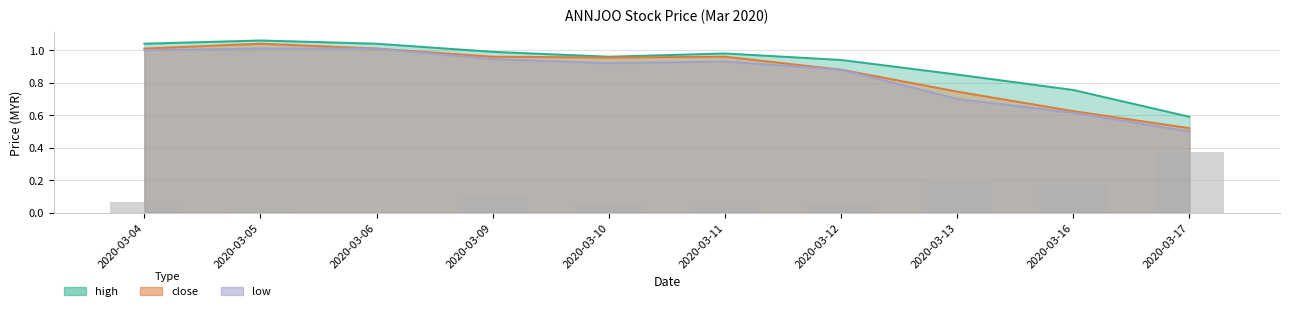

Reading left to right, what are all the values shown in this chart?

2020-03-04=0.1	2020-03-05=0.0	2020-03-06=0.0	2020-03-09=0.1	2020-03-10=0.1	2020-03-11=0.0	2020-03-12=0.1	2020-03-13=0.2	2020-03-16=0.2	2020-03-17=0.4